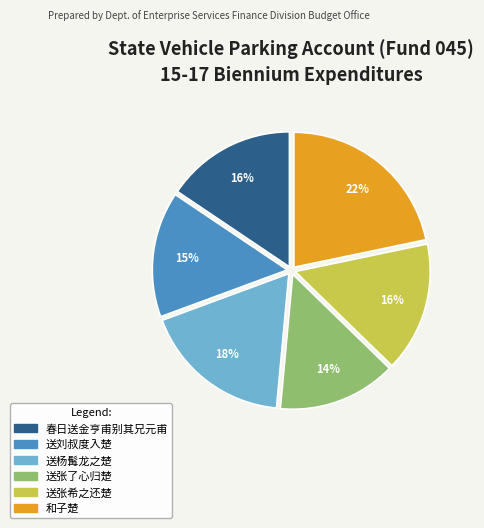

To the nearest percent, what is the difference between the largest and smallest slice percentages?

8%